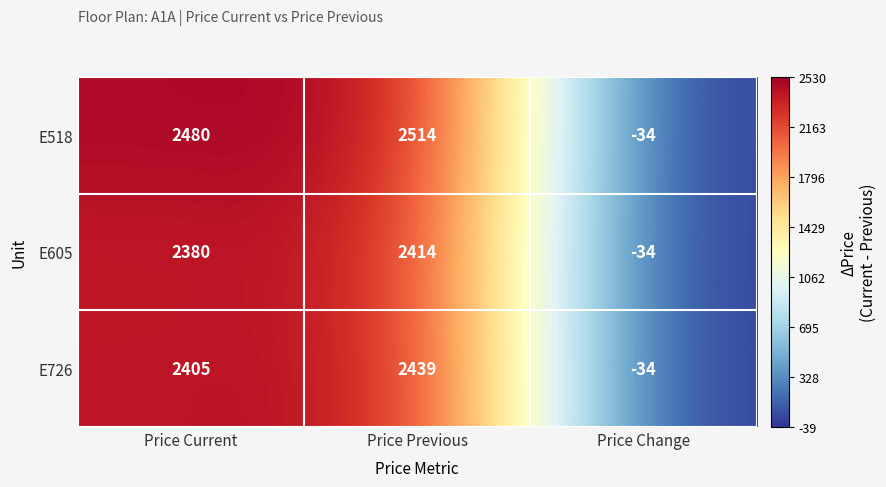

Reading left to right, extract all data points from this chart.

E518: 2480	2514	-34
E605: 2380	2414	-34
E726: 2405	2439	-34